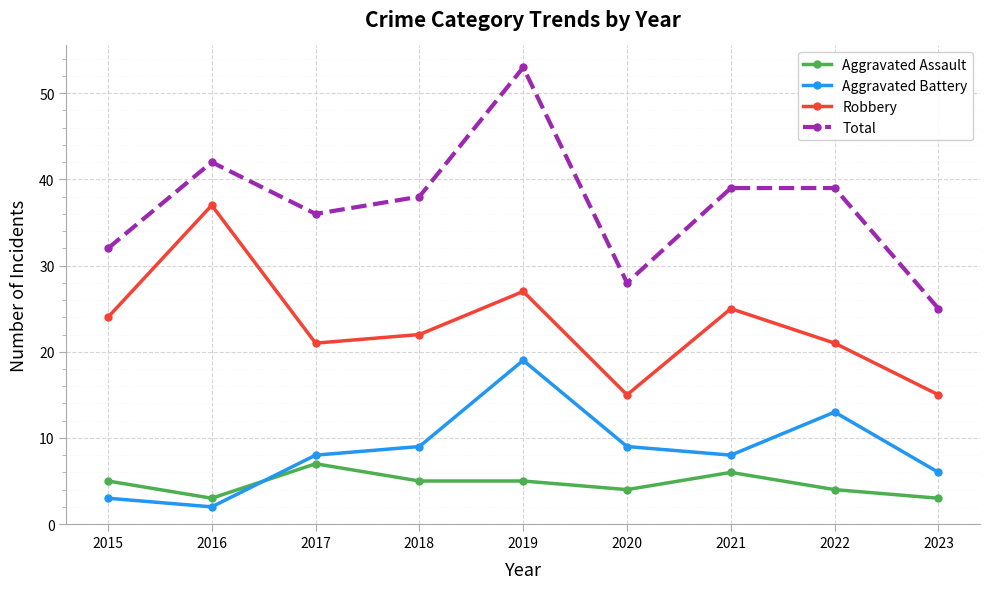

List the series in order of their peak value, lowest first.

Aggravated Assault, Aggravated Battery, Robbery, Total